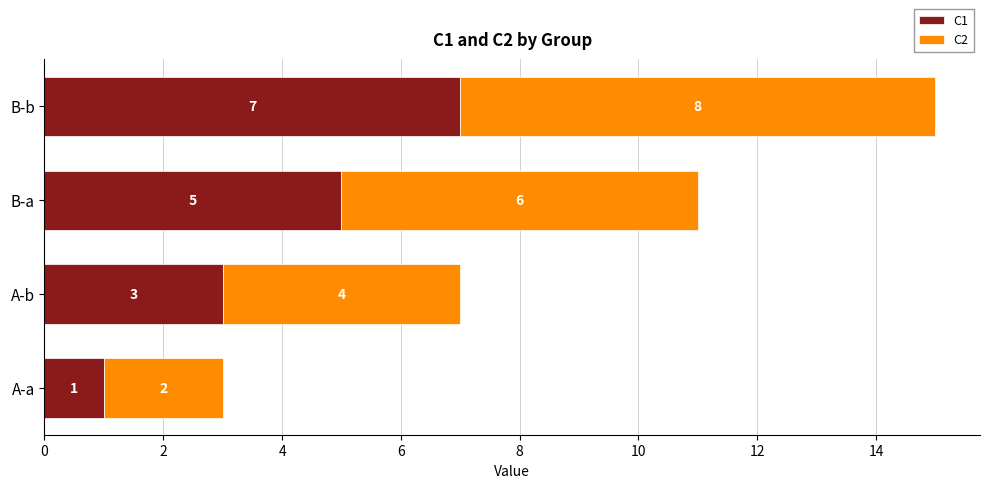

What is the approximate value of C1 at A-b?

3